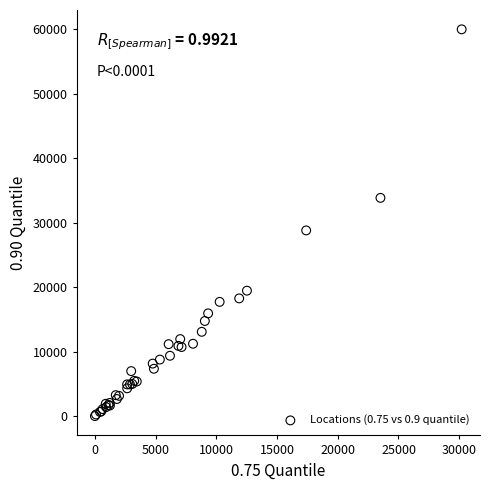

What Y value in the scatter plot is closest to 30000?

28804.1